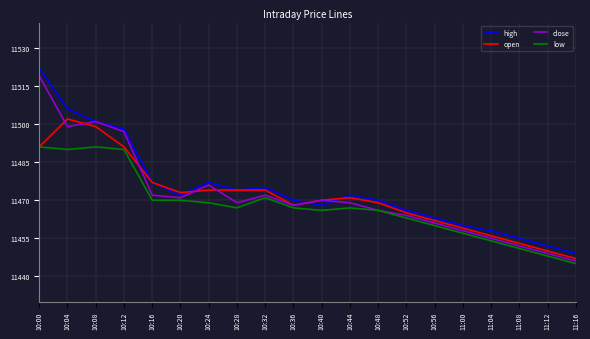

Is it true that open equals 18272 at 10:16?

False